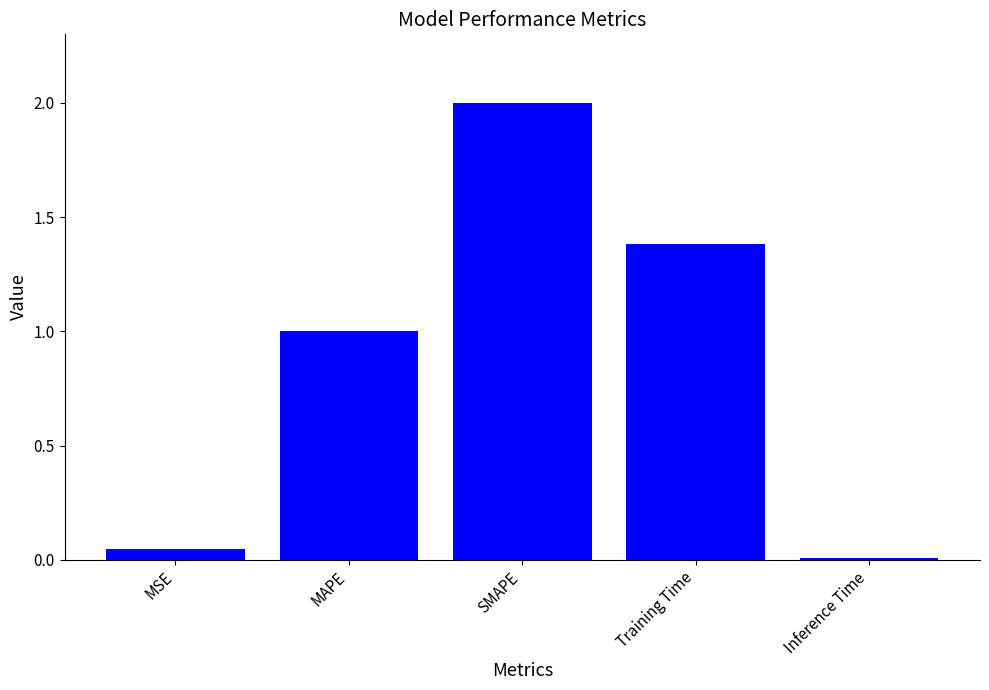

List the labels in order of value, largest first.

SMAPE, Training Time, MAPE, MSE, Inference Time